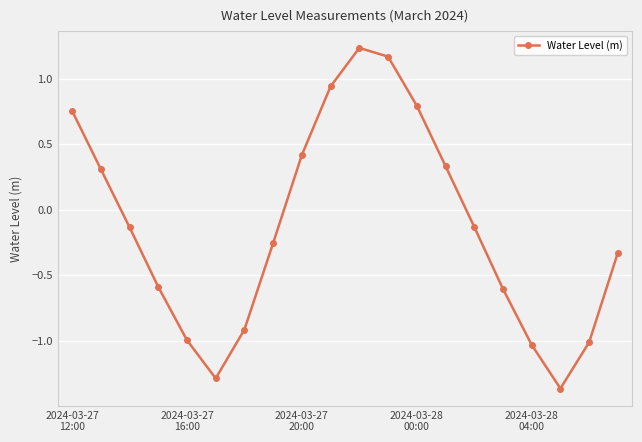

How many points are higher than both their immediate neighbors (excluding endpoints)?

1